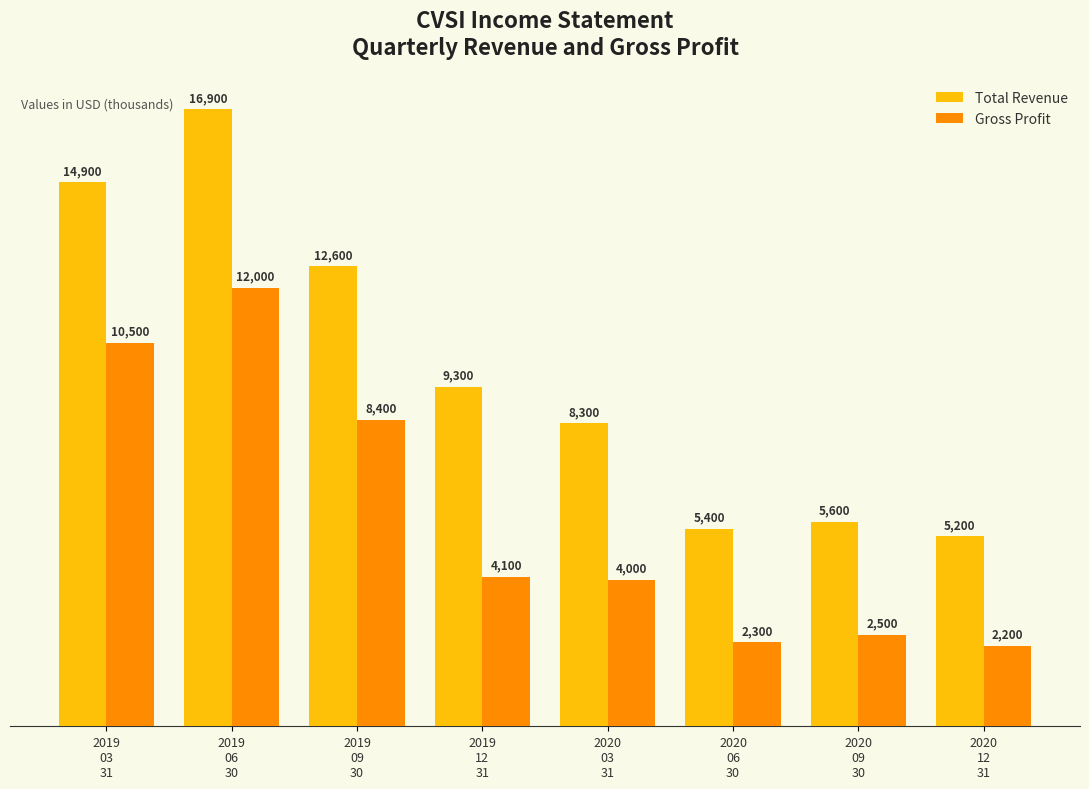

Between 2019
09
30 and 2020
03
31, which series saw the biggest shift?

Gross Profit